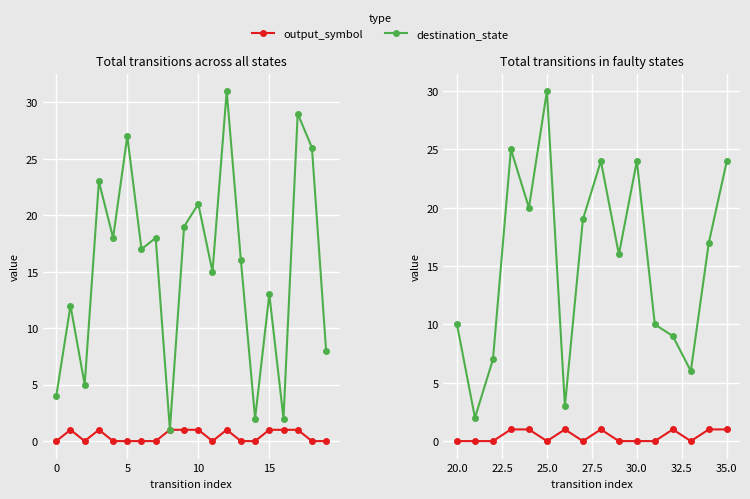

Rank the series at 35.0 from lowest to highest value.

output_symbol, destination_state